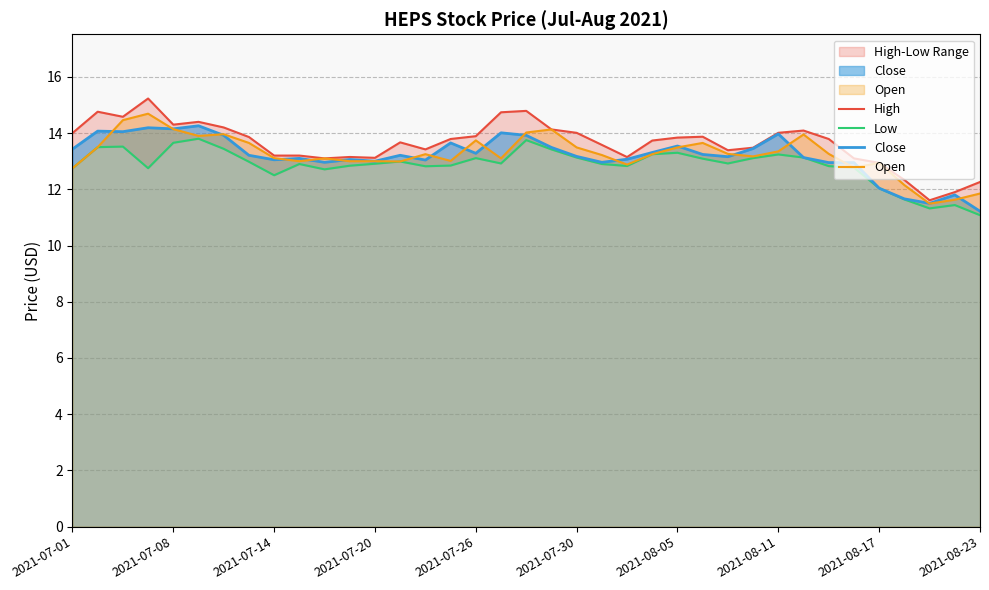

True or false: Low and Close intersect in this chart.

False